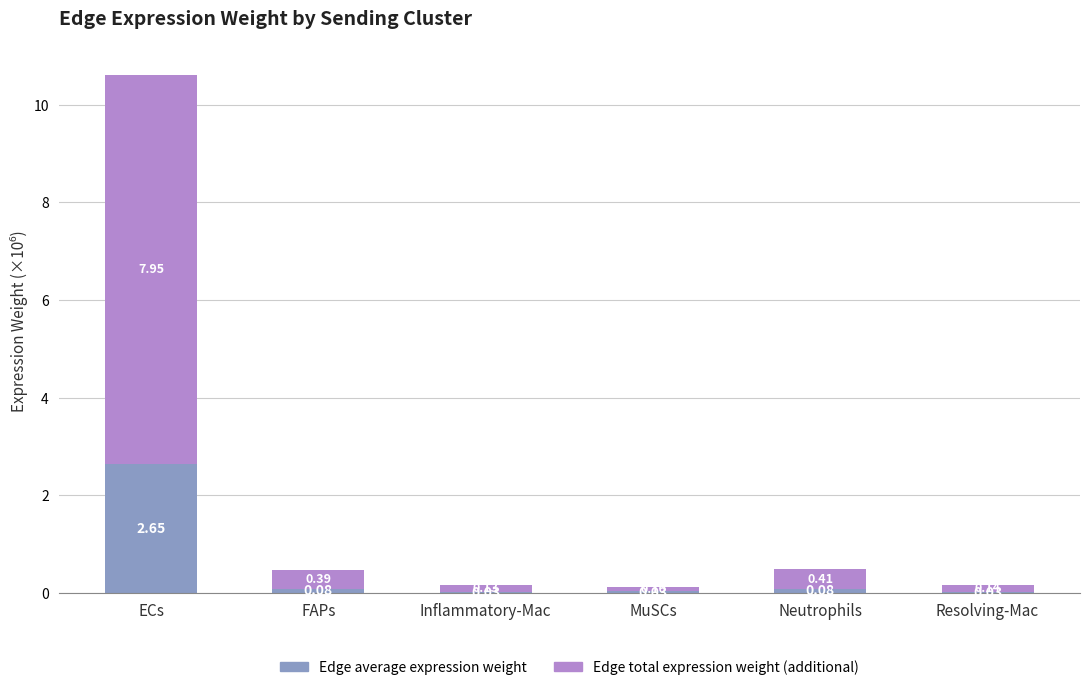

Are the bars horizontal?

No